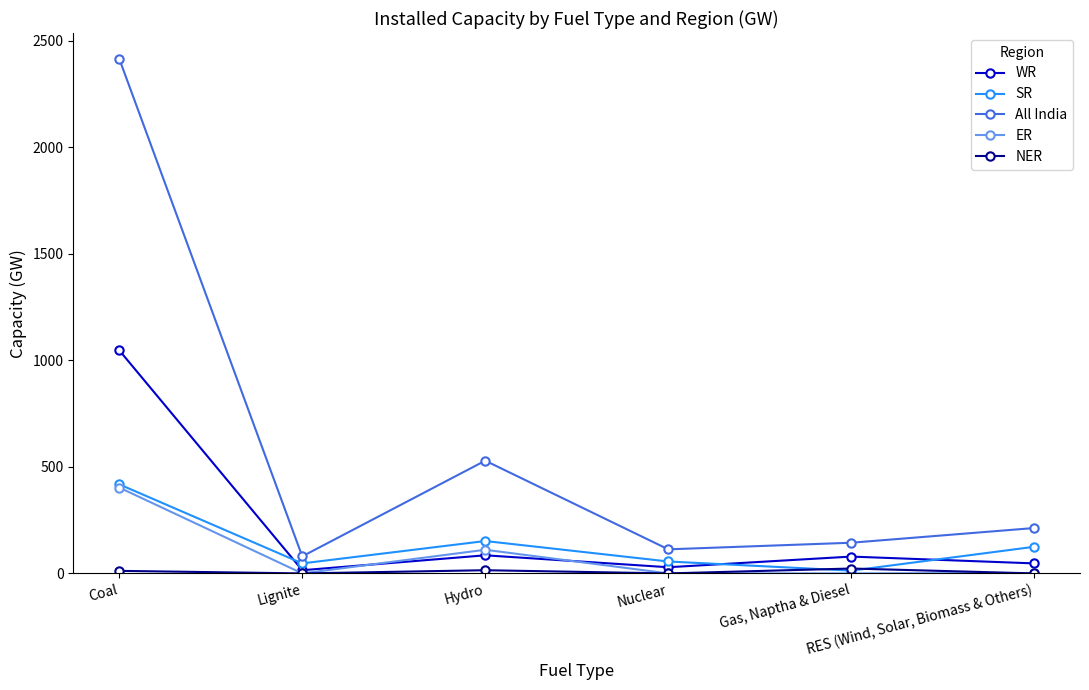

What is the maximum value shown in the chart?

2415